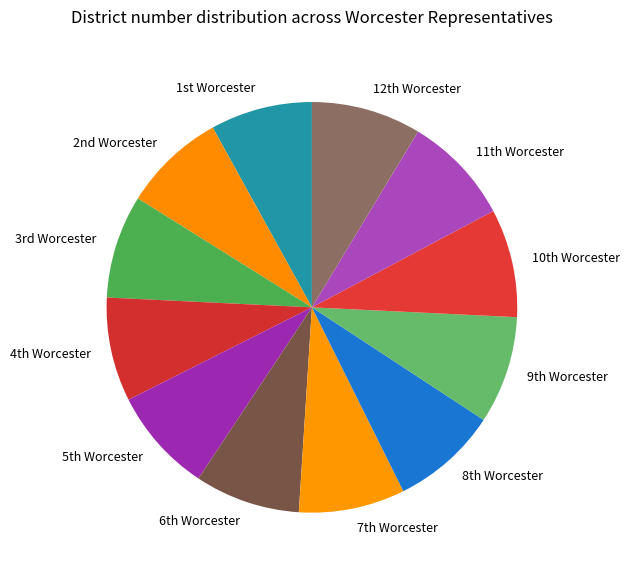

Is there a majority slice in this chart?

No